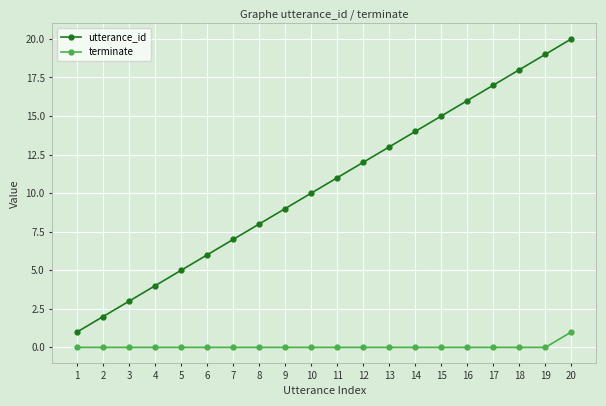

The value of utterance_id at 5 is 5. True or false?

True